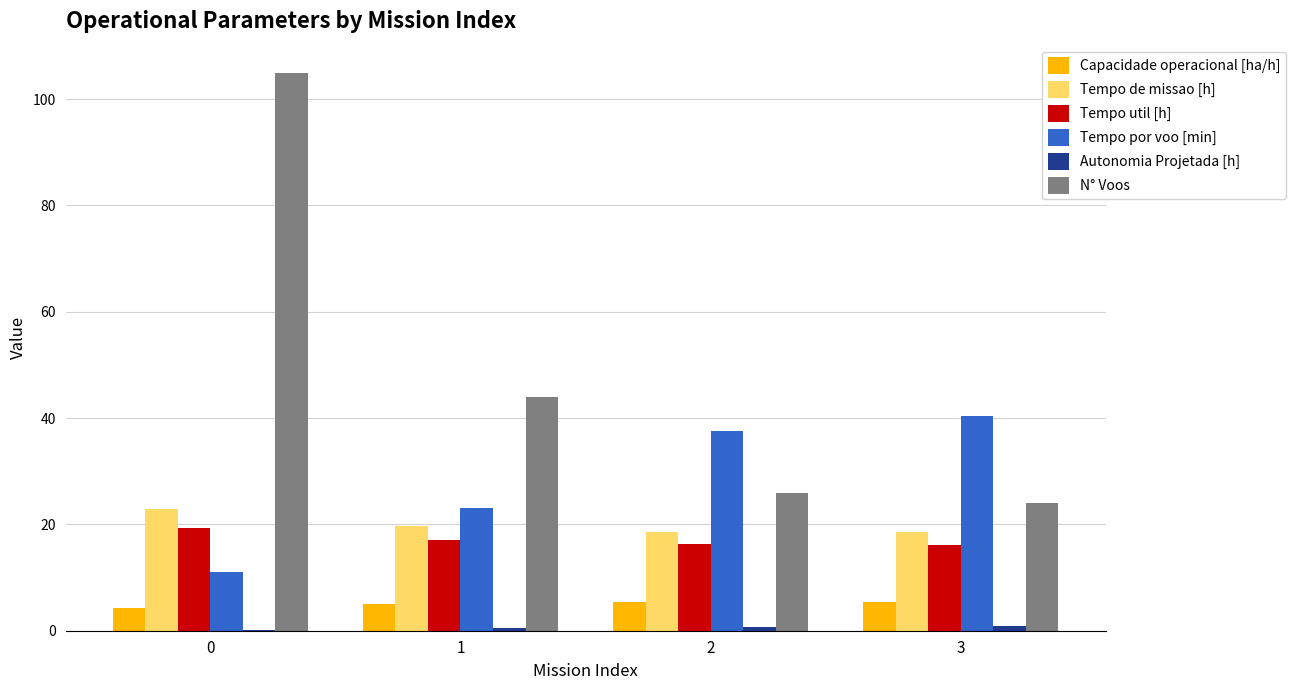

Is the value of Tempo por voo [min] at 2 greater than the value of Capacidade operacional [ha/h] at 3?

Yes